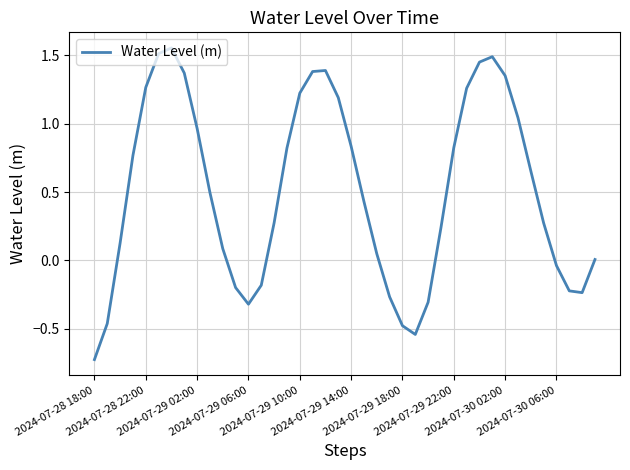

Is this an area chart (filled region under the line)?

No